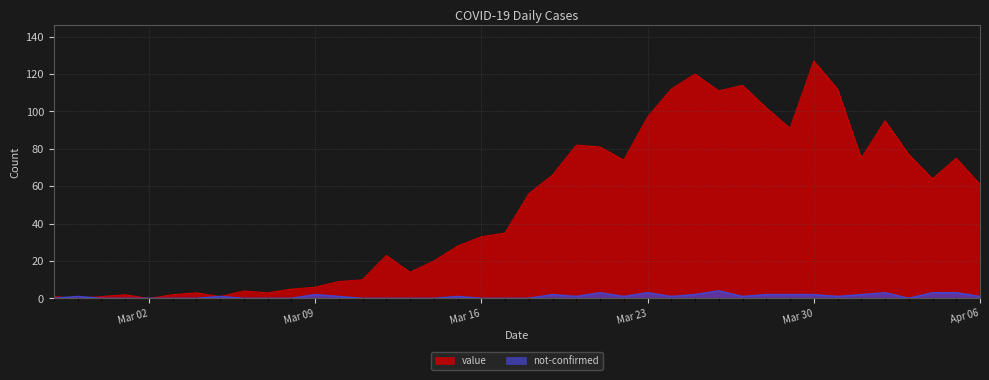

What are all the series names shown in the legend?

value, not-confirmed